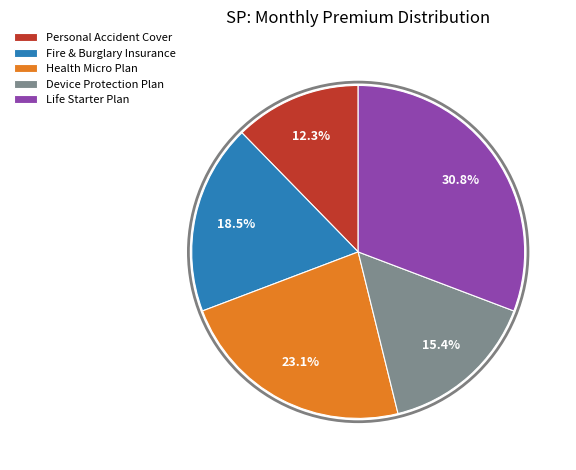

To the nearest percent, what percentage of the pie is Life Starter Plan?

31%